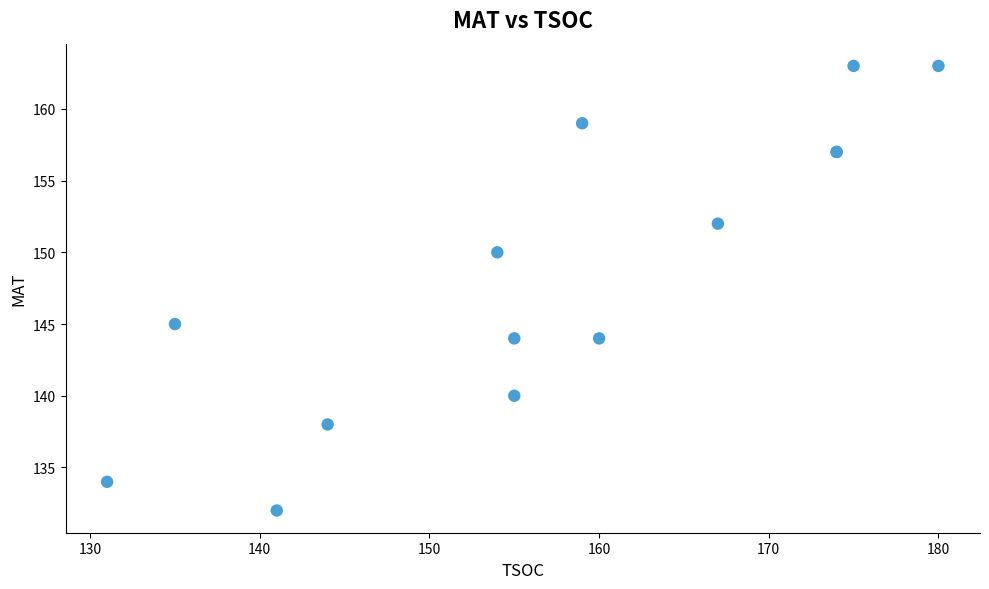

What Y value in the scatter plot is closest to 147?

145